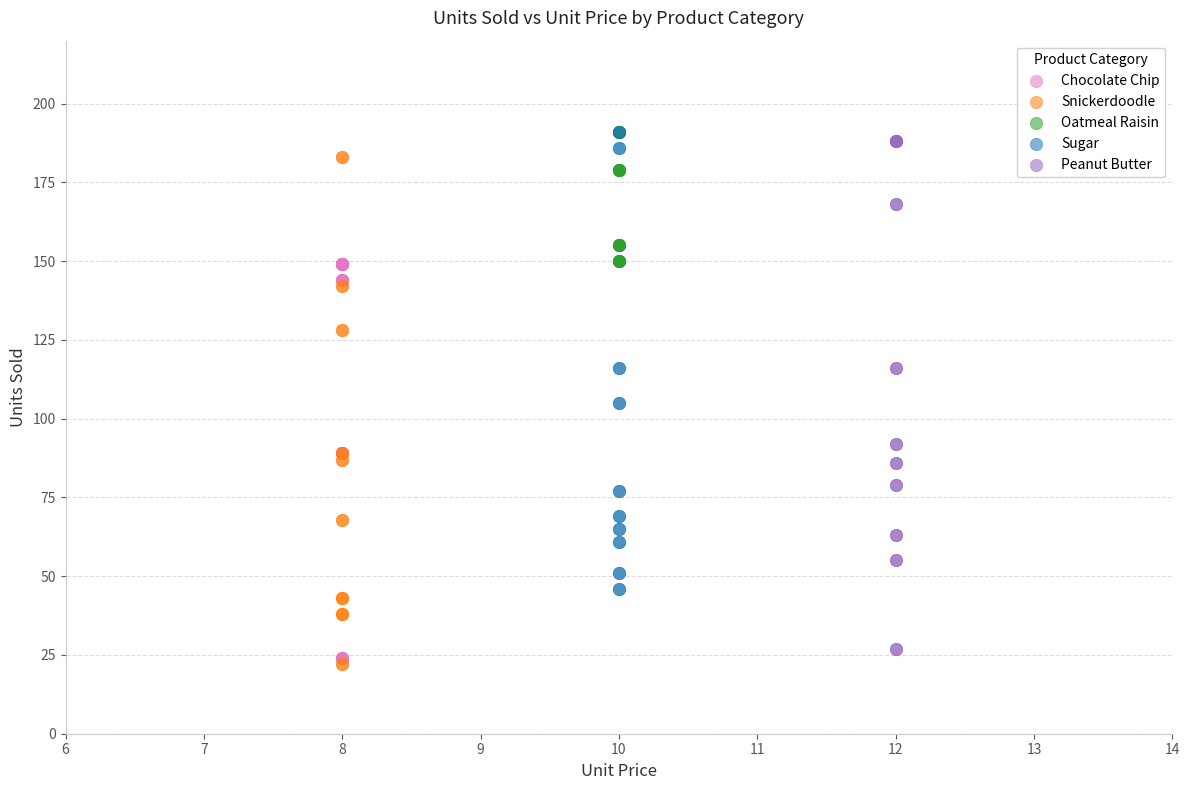

What are all the series names shown in the legend?

Chocolate Chip, Snickerdoodle, Oatmeal Raisin, Sugar, Peanut Butter